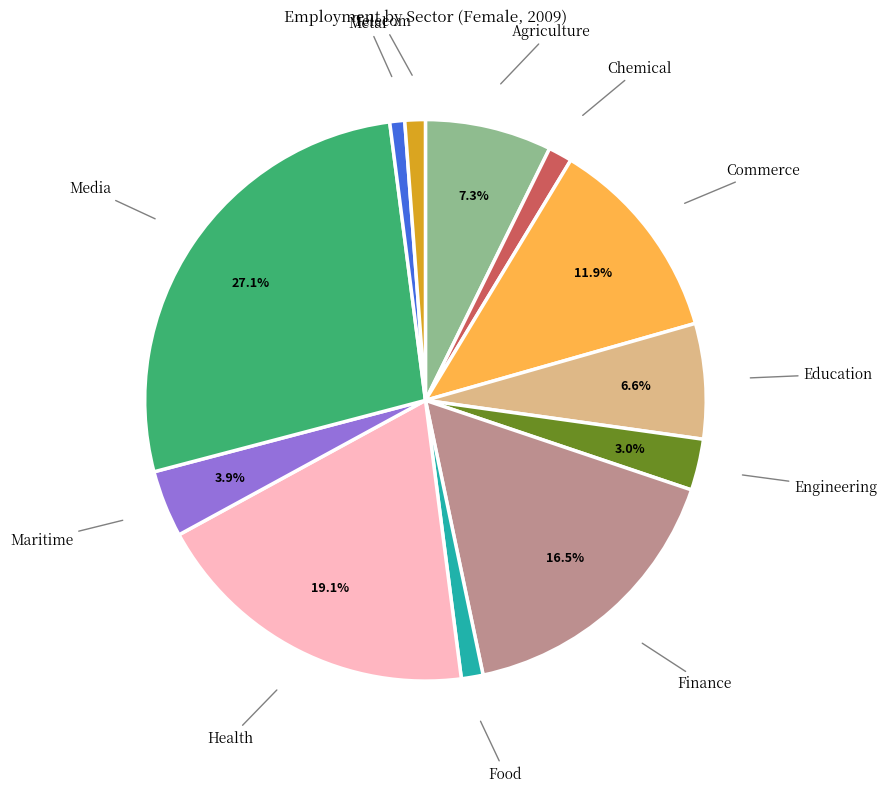

Approximately how many times larger is the value at Metal compared to Telecom?

0.7